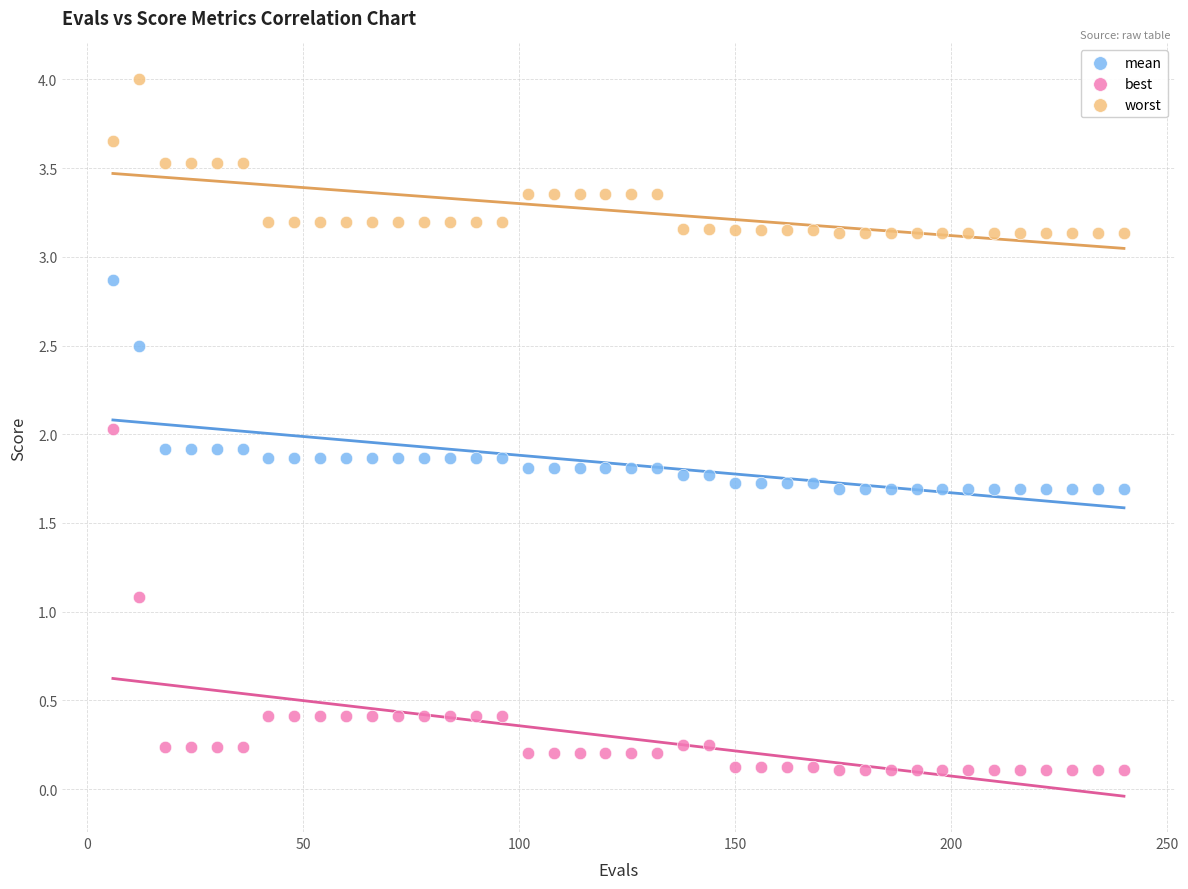

Which series has the widest spread of Y values?

best